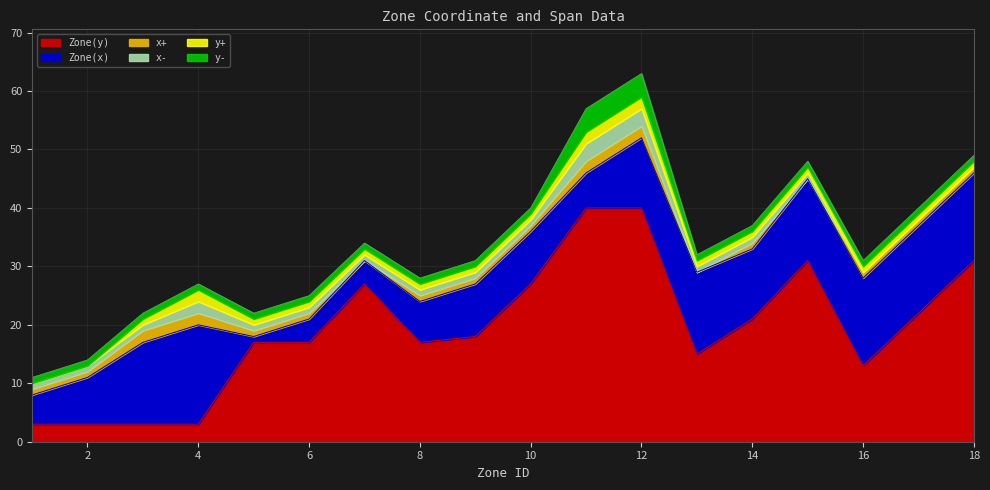

What is the sum of the x+ values at 1 and 15?

1